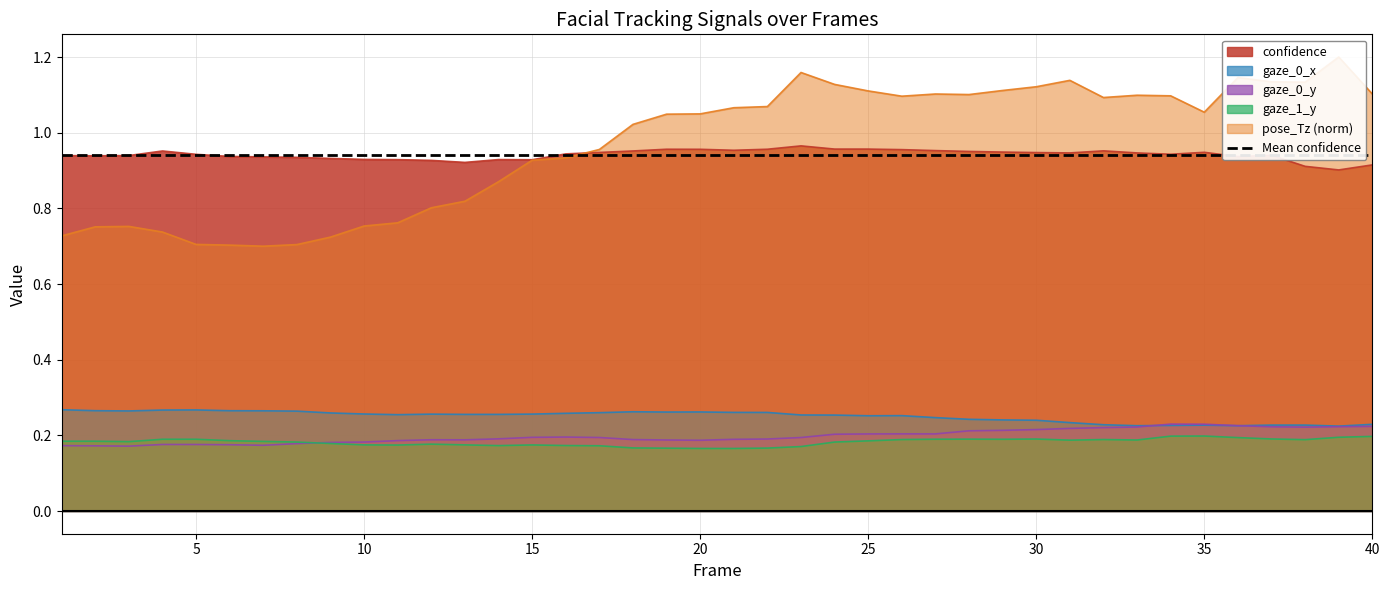

What is the minimum value for gaze_0_x?

0.2